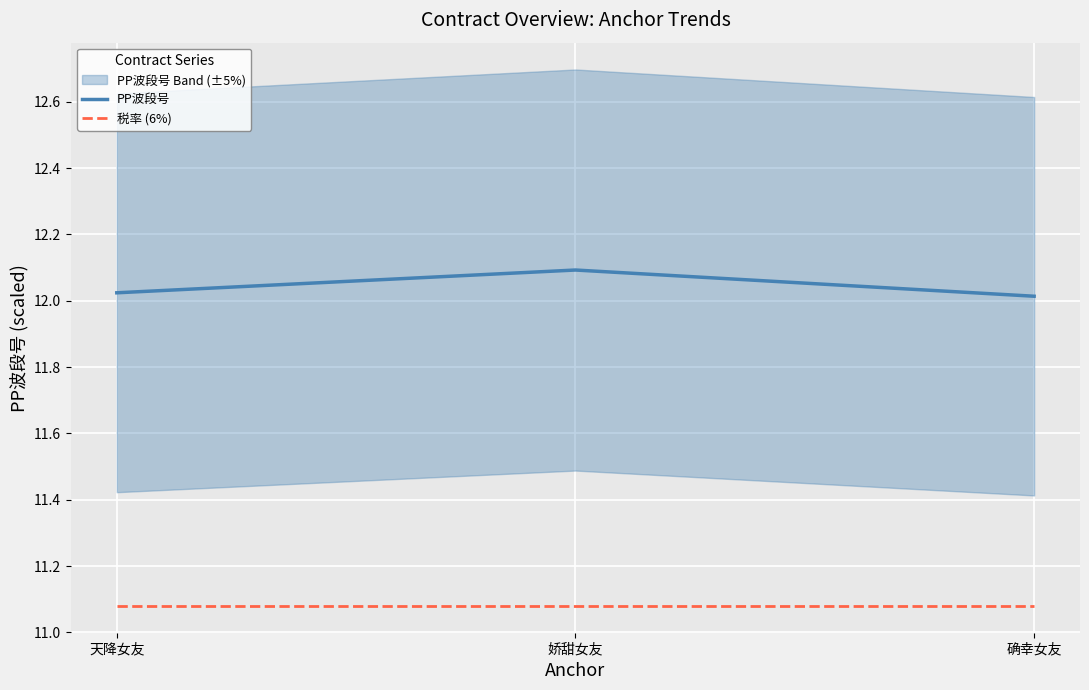

What is the difference between the maximum and second lowest values in the PP波段号 series?

0.1